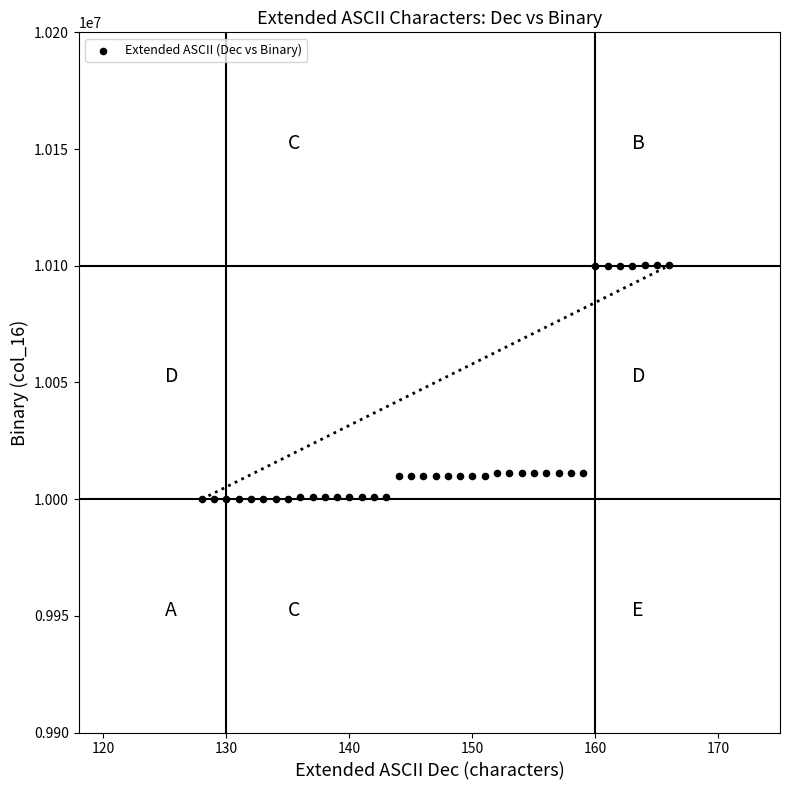

What is the range of Y values (max minus min)?

100110